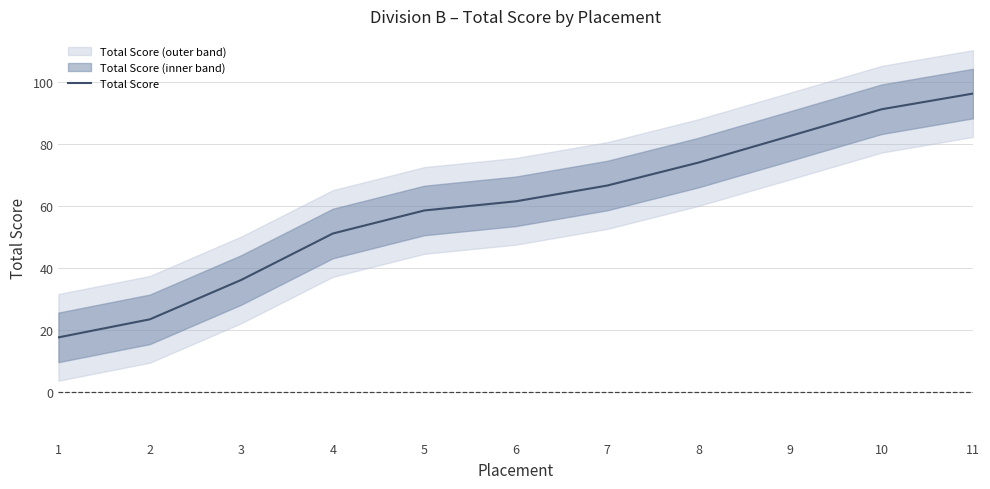

What is the greatest value displayed?

96.4